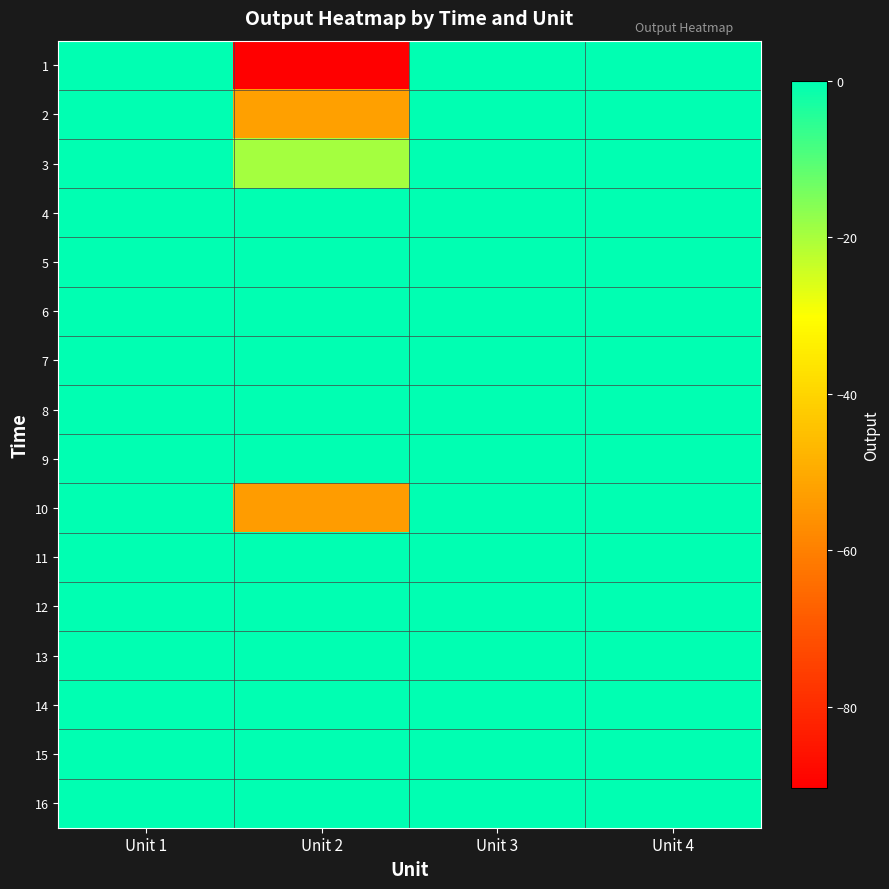

Rank the series at Unit 4 from lowest to highest value.

1, 2, 3, 4, 5, 6, 7, 8, 9, 10, 11, 12, 13, 14, 15, 16